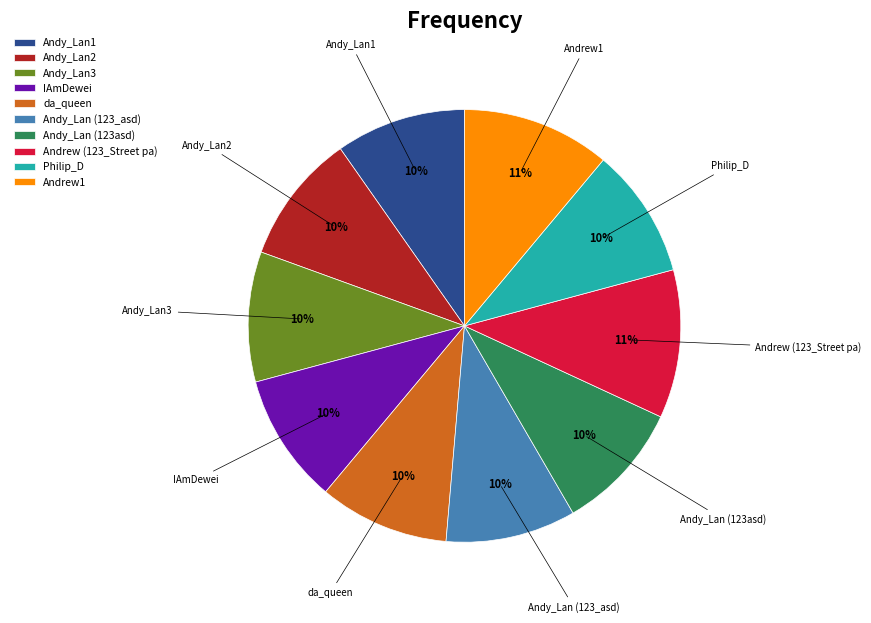

Count the number of slices in the pie.

10